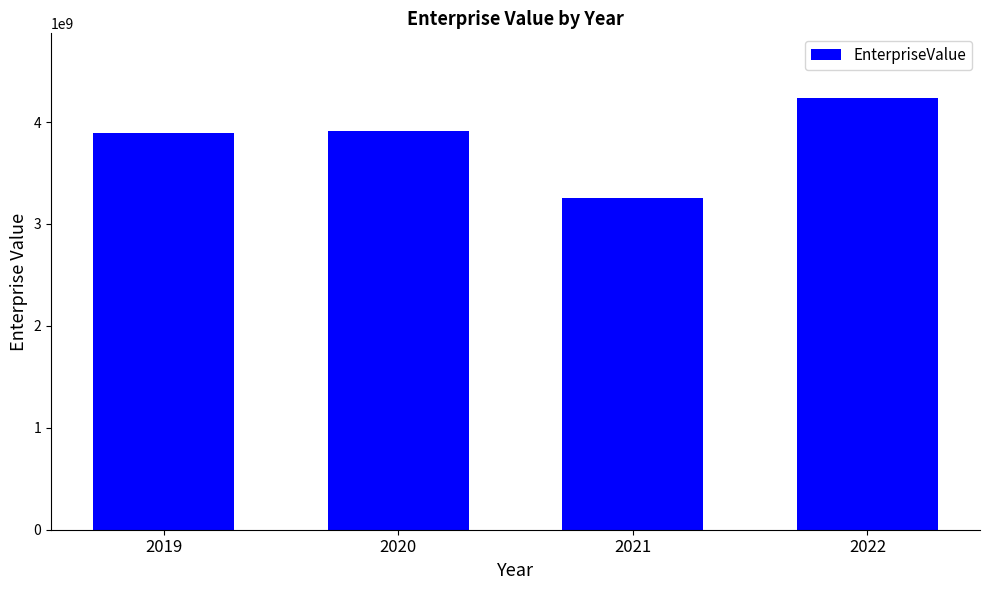

What is the average value?

3820698875.2